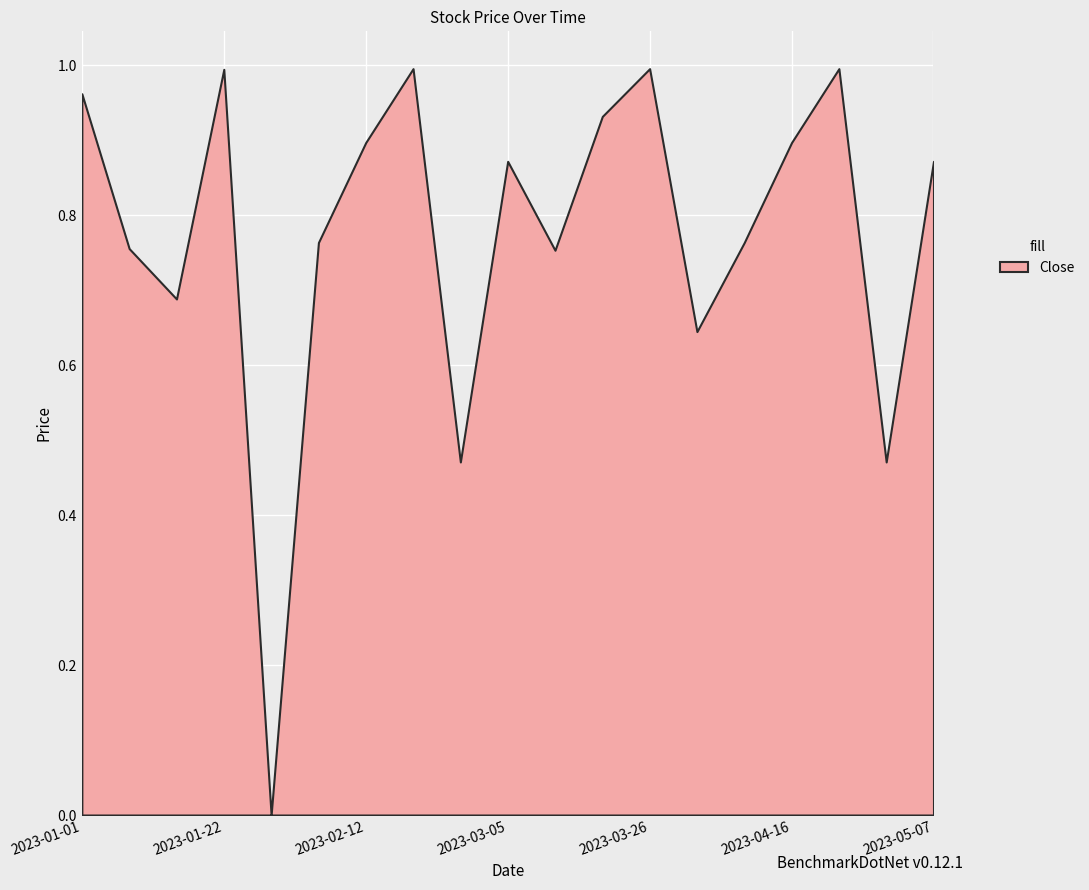

Which has a higher value, 2023-03-26 or 2023-03-05?

2023-03-26